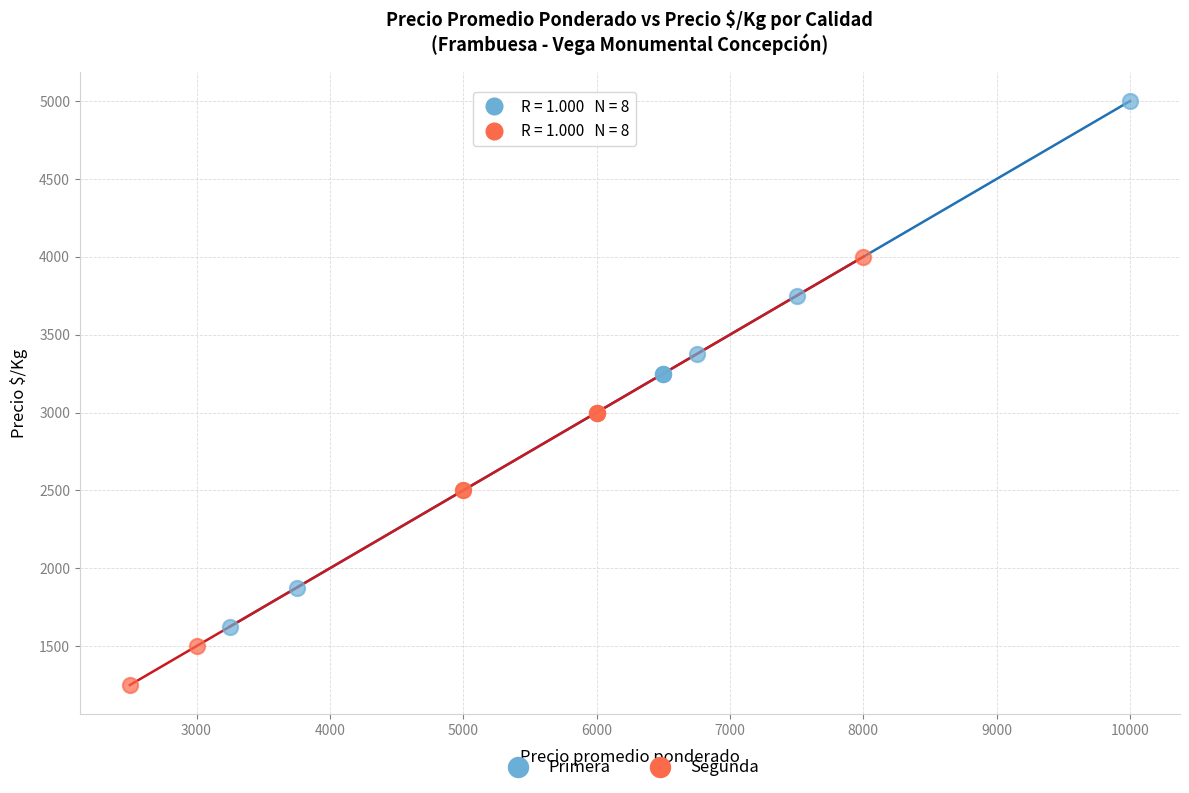

Which series reaches the maximum Y coordinate?

Primera